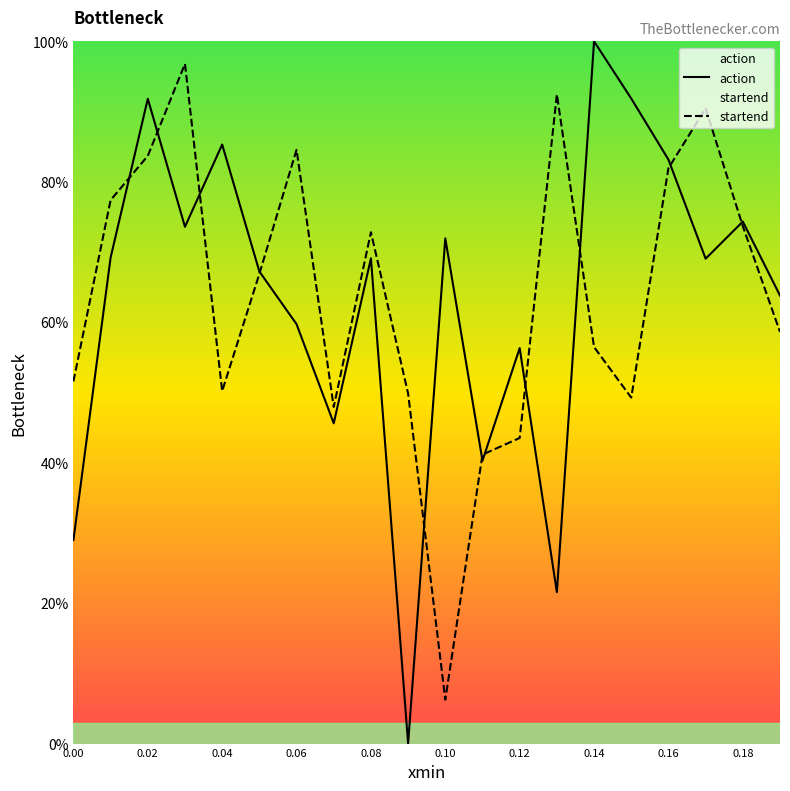

Rank the series by their maximum value, from highest to lowest.

action, startend